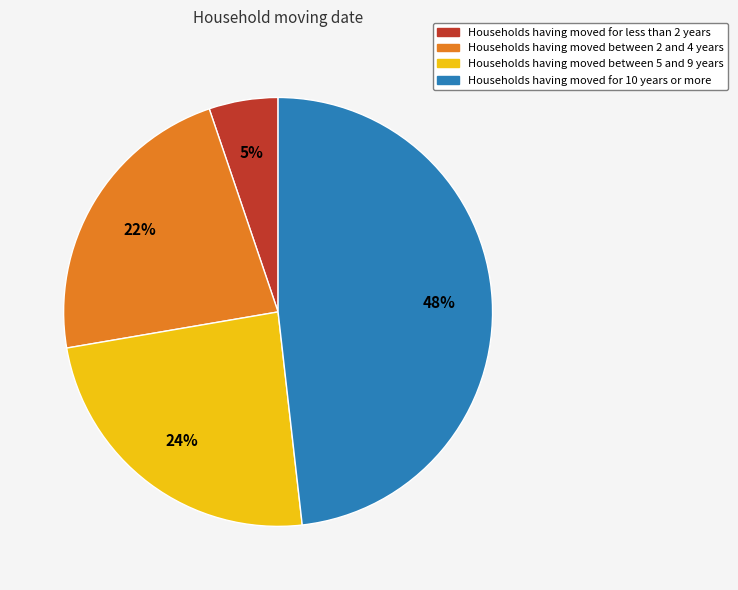

To the nearest percent, what is the difference between the largest and smallest slice percentages?

43%